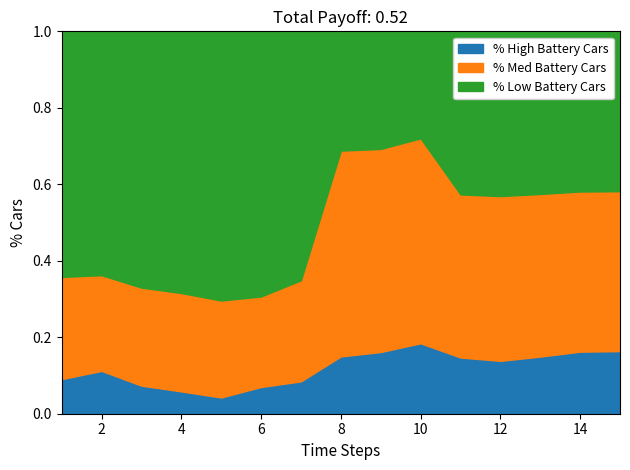

Which category has the highest value in the % High Battery Cars series?

10